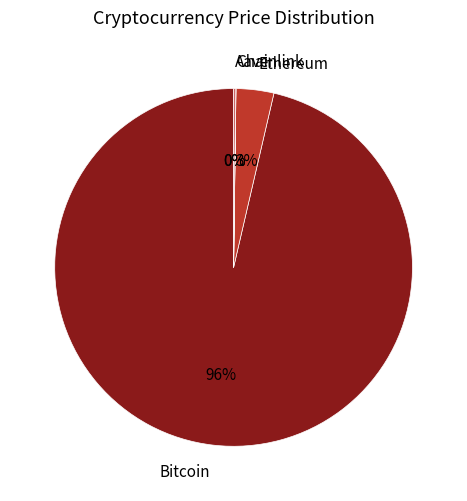

Combined, do Ethereum and Bitcoin account for over 50%?

Yes